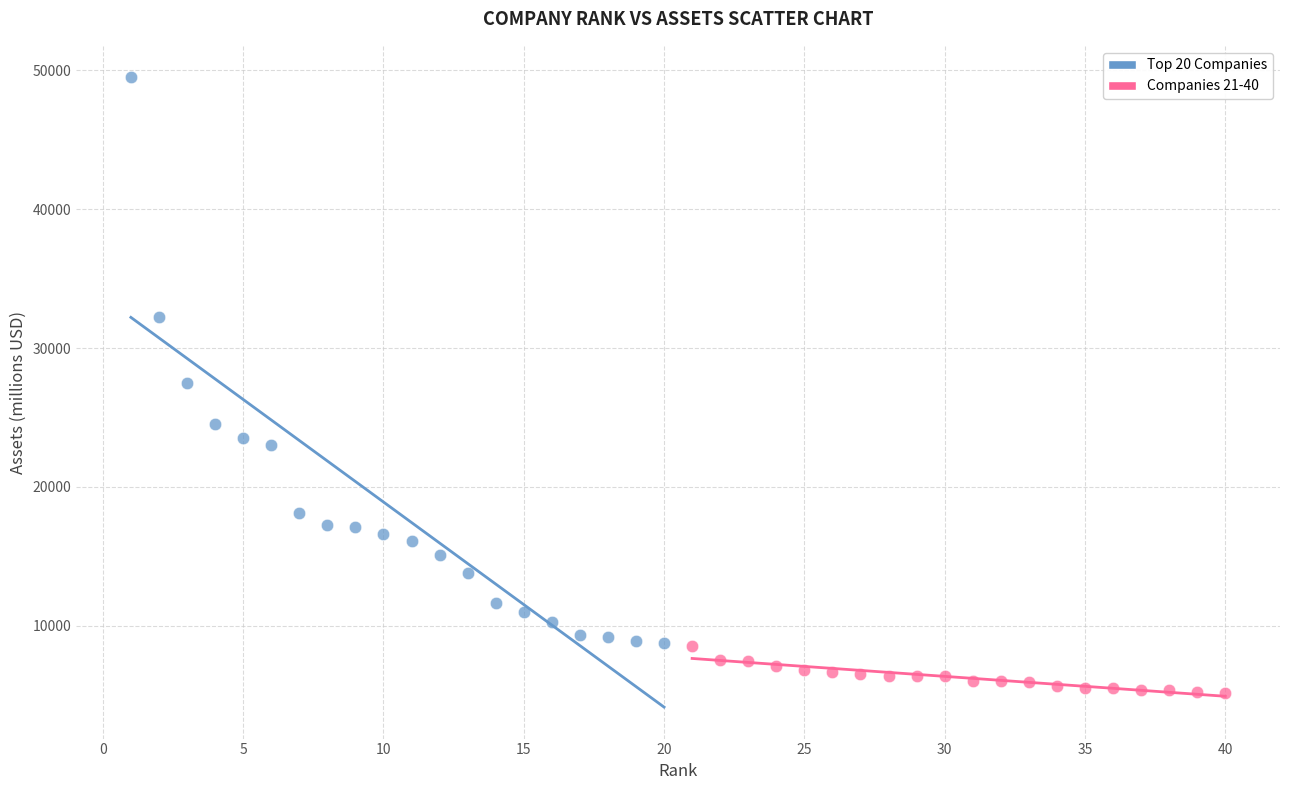

Which series reaches the minimum Y coordinate?

Companies 21-40